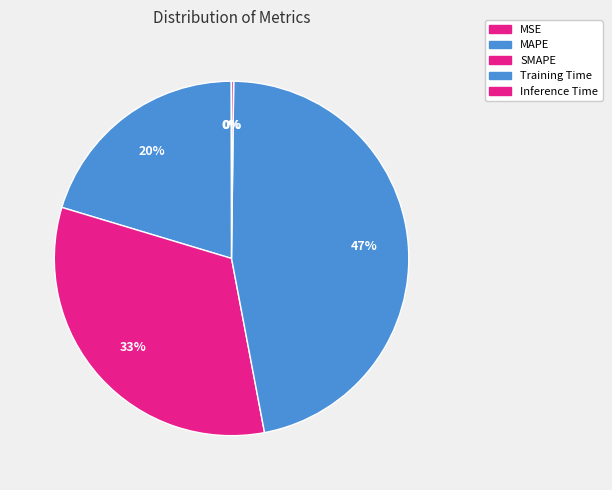

True or false: Inference Time accounts for 1% of the total.

False